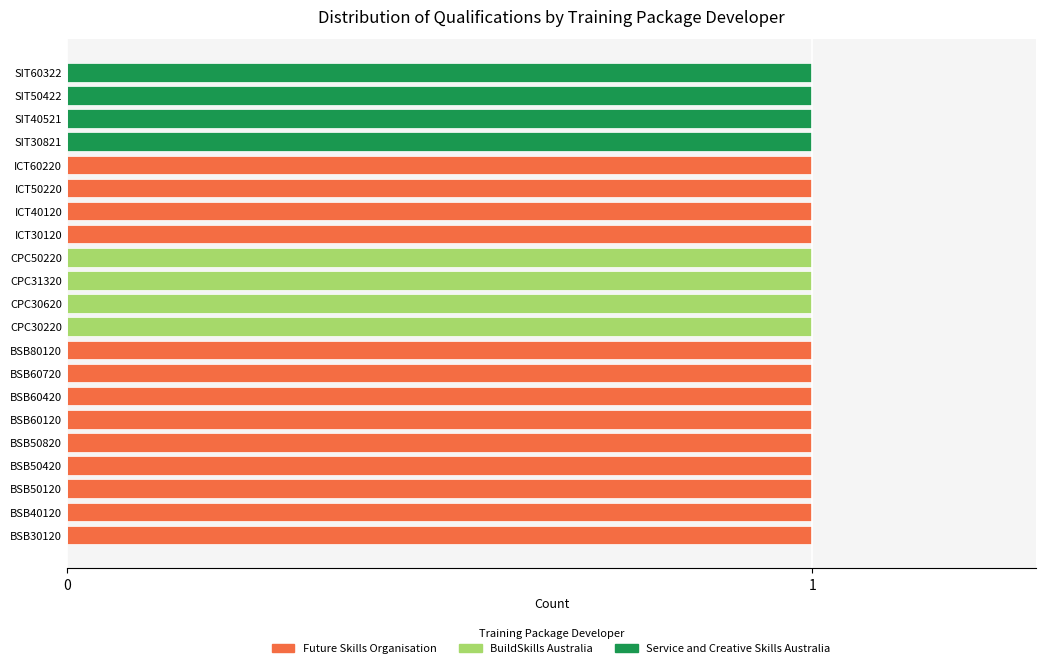

At how many categories does at least one series exceed 0?

21